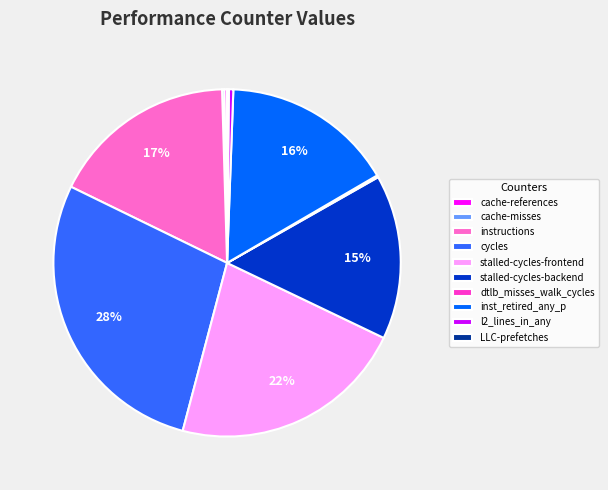

Which has a higher value, instructions or inst_retired_any_p?

instructions